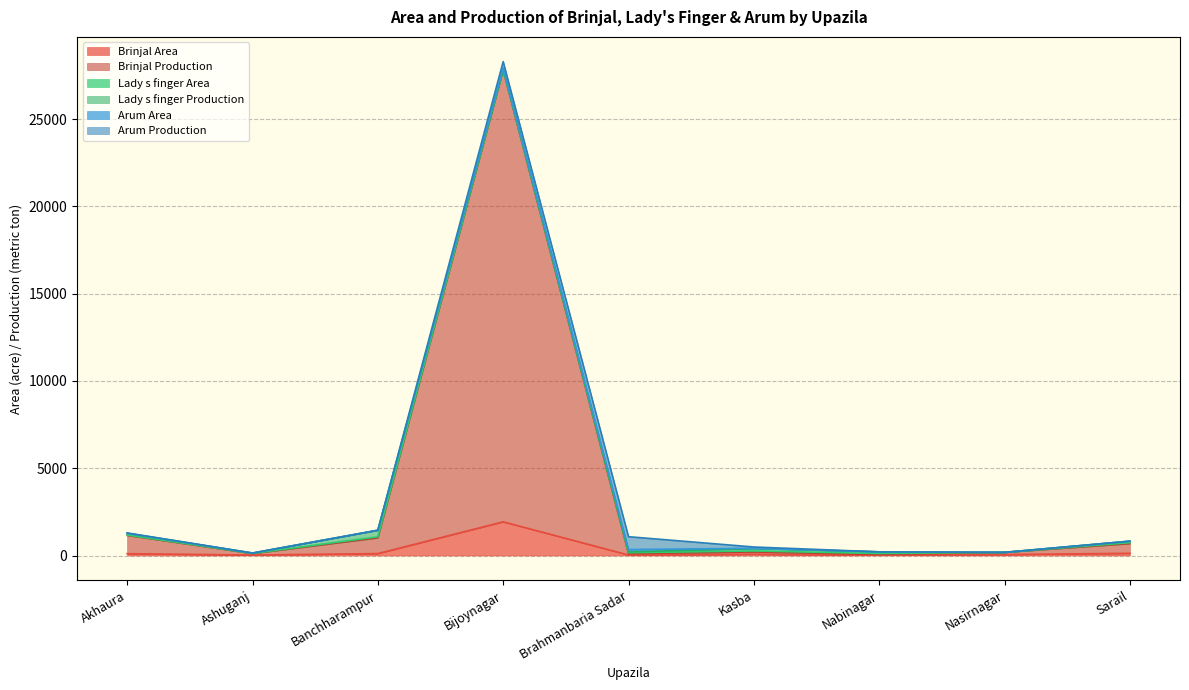

Which category has the lowest value in the Lady s finger Area series?

Nasirnagar